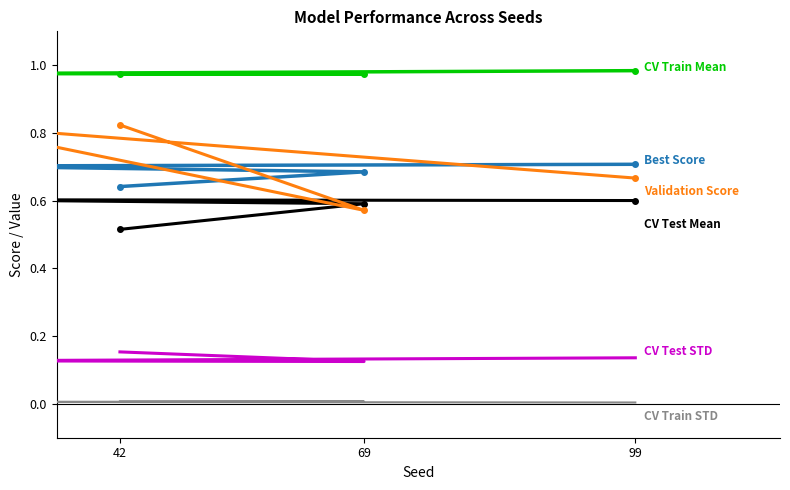

Reading left to right, list all the values displayed in this chart.

Best Score: 0.6	0.7	0.7	0.7
CV Train Mean: 1.0	1.0	1.0	1.0
CV Train STD: 0.0	0.0	0.0	0.0
CV Test Mean: 0.5	0.6	0.6	0.6
CV Test STD: 0.2	0.1	0.1	0.1
Validation Score: 0.8	0.6	0.8	0.7